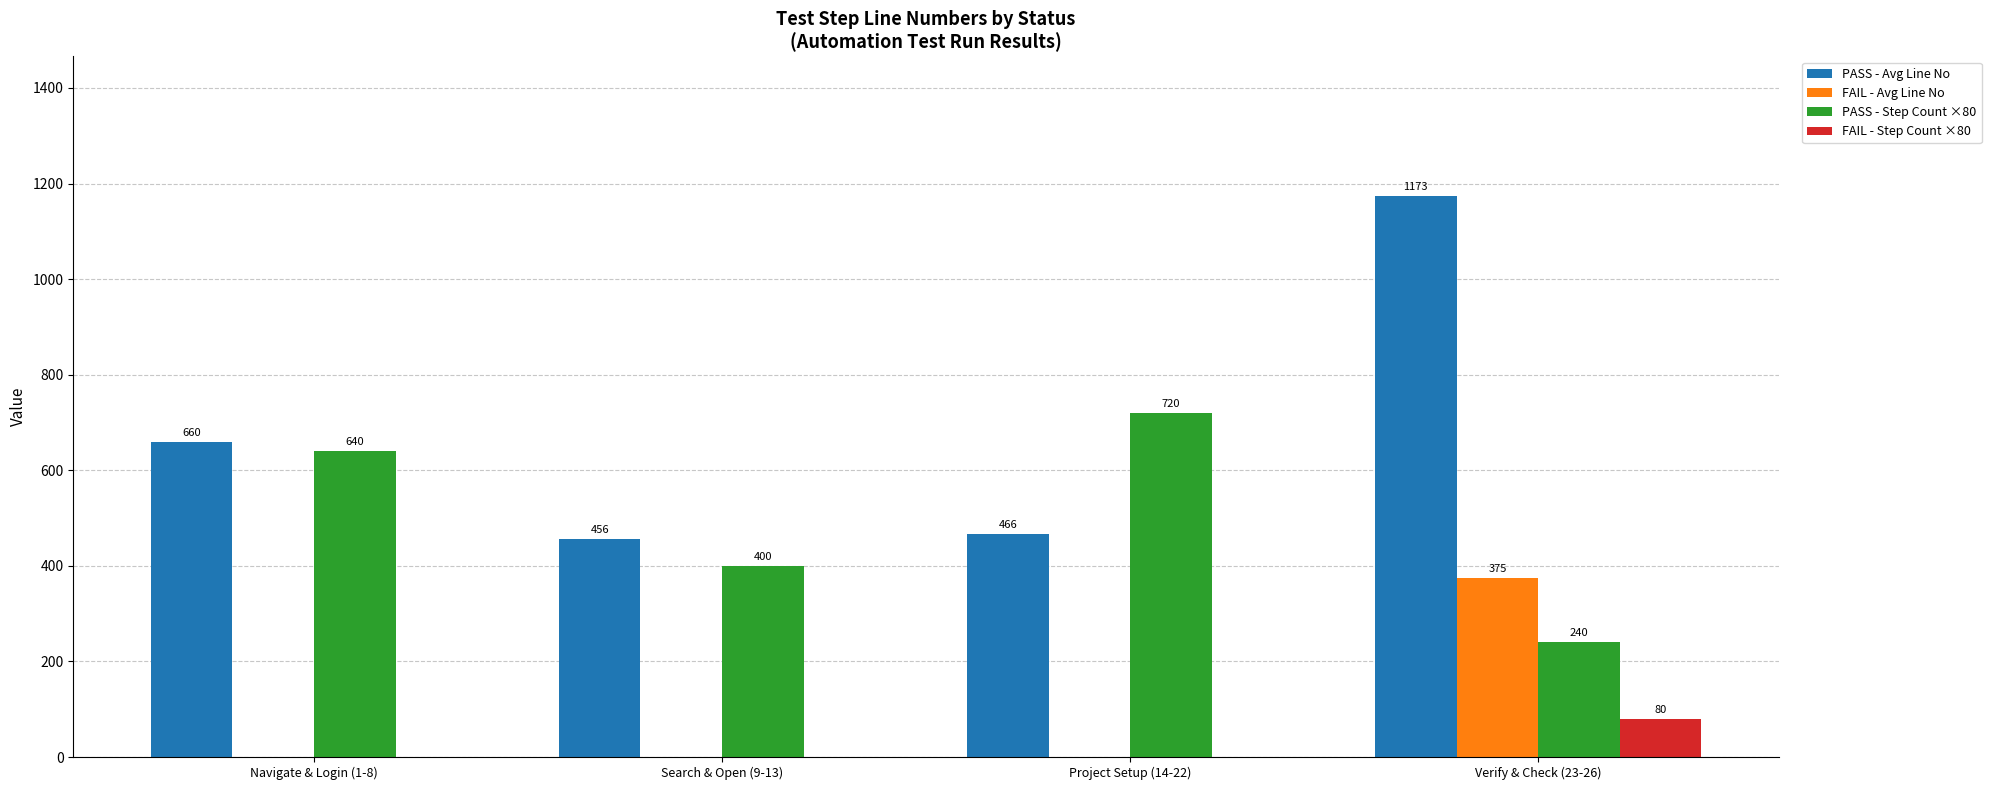

What is the sum of all FAIL - Avg Line No values?

375.0